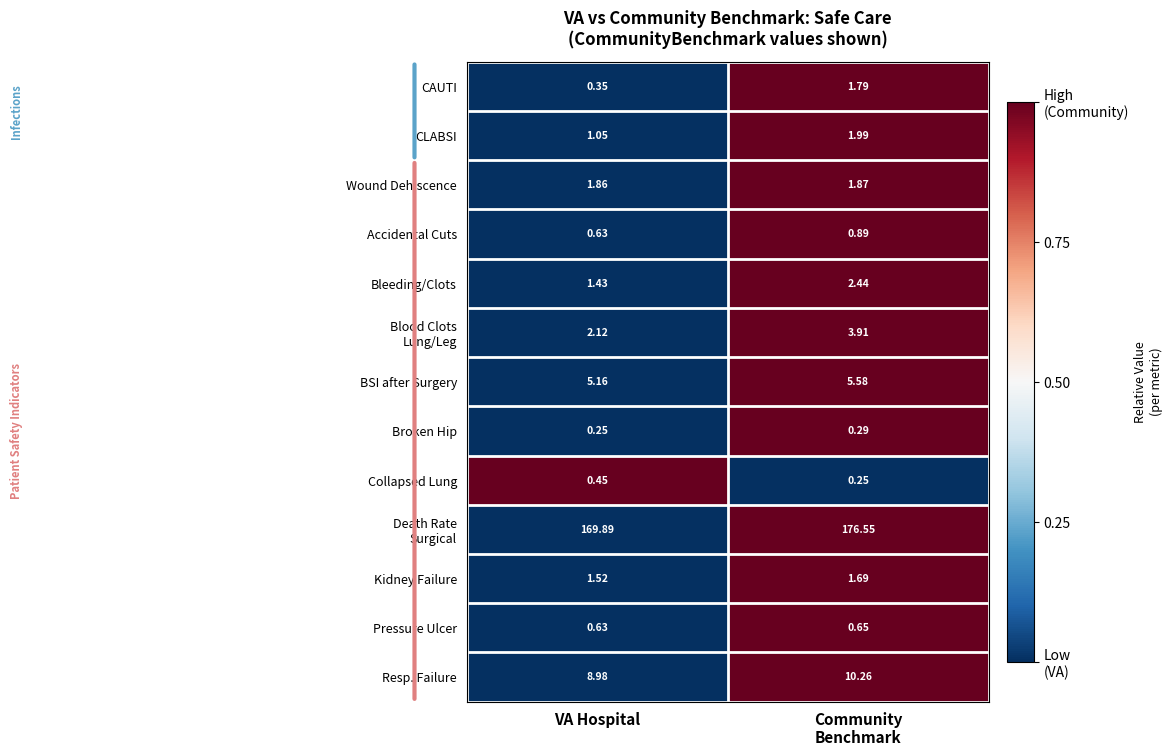

What is the total value across all series at VA Hospital?

194.3